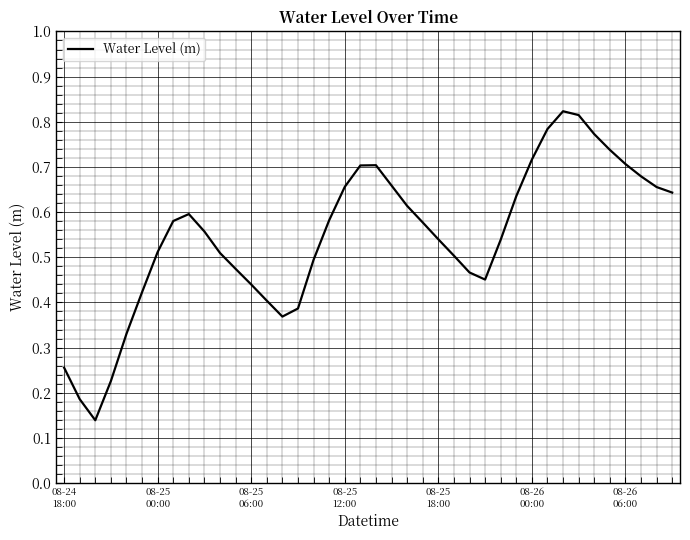

Does the chart have visible grid lines?

Yes